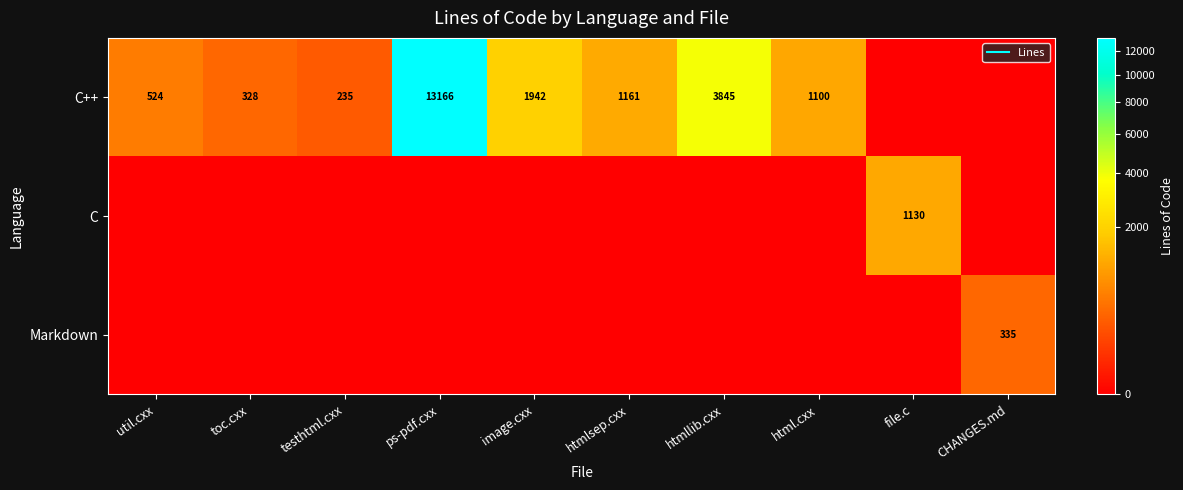

Count the number of data series in this chart.

3